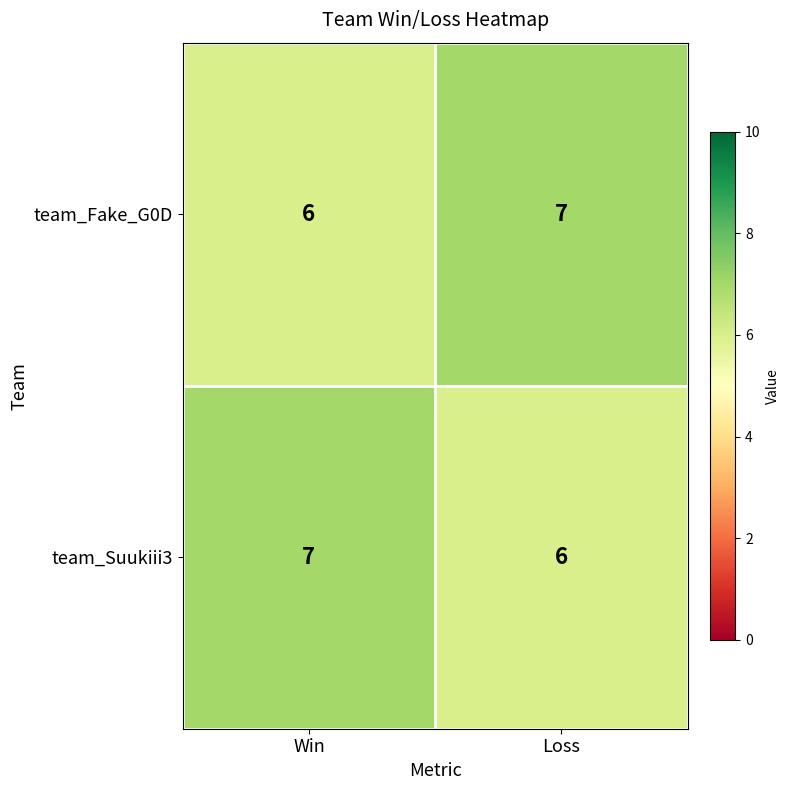

Rank the categories by team_Fake_G0D value from lowest to highest.

Win, Loss